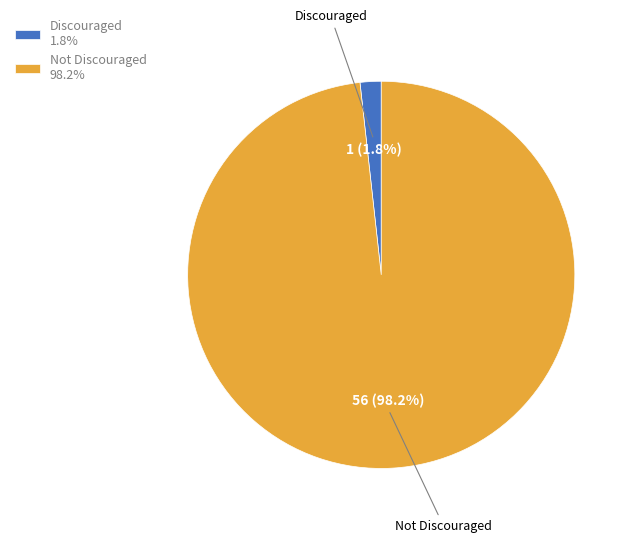

What portion of the pie excludes Discouraged 1.8%?

98.2%